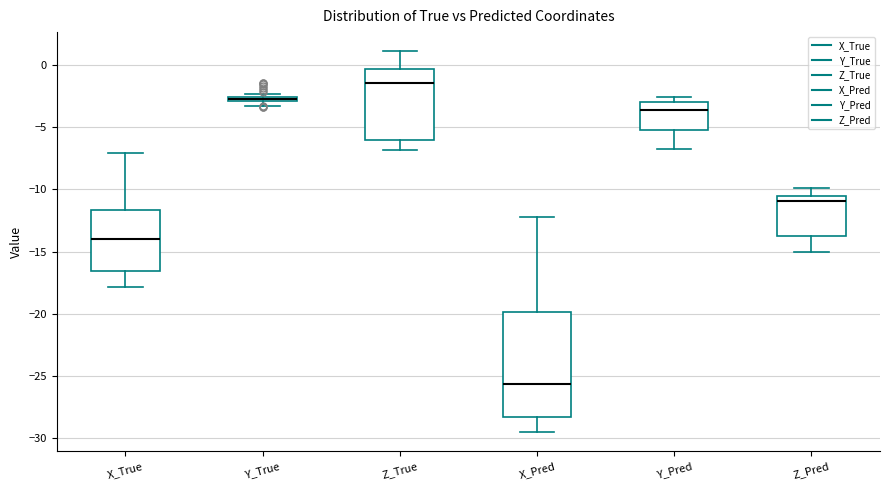

Where does the lower whisker of the box for X_True end on the y-axis? The values are not printed on the chart, so give them approximately, as read against the axis.

-18.0